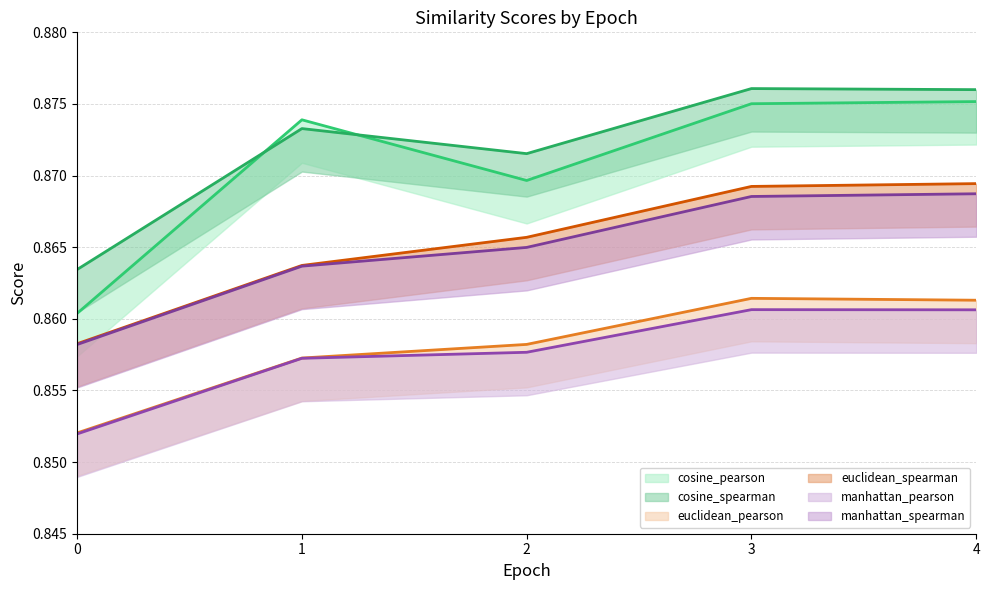

Rank the categories by cosine_pearson value from lowest to highest.

0, 2, 1, 3, 4